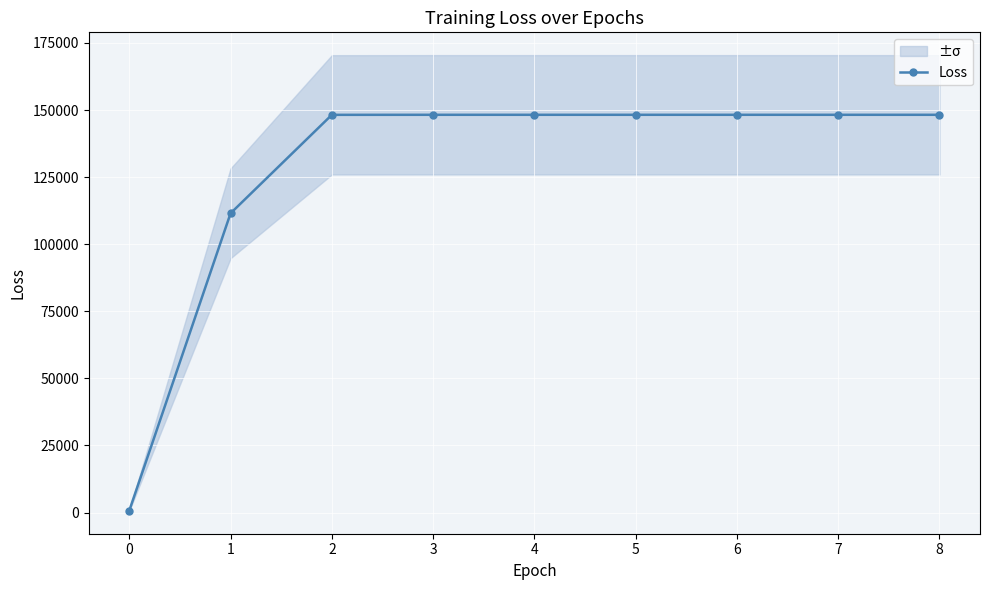

What is the smallest value displayed?

722.5